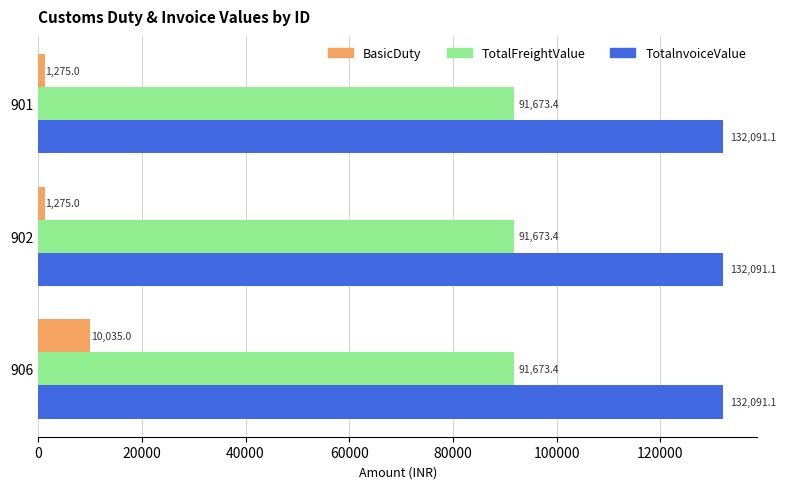

Rank the series at 901 from highest to lowest value.

TotalnvoiceValue, TotalFreightValue, BasicDuty